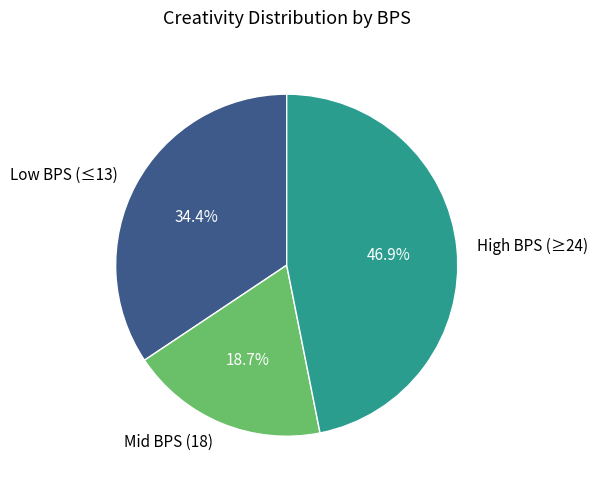

To the nearest percent, what is the average slice percentage?

33%